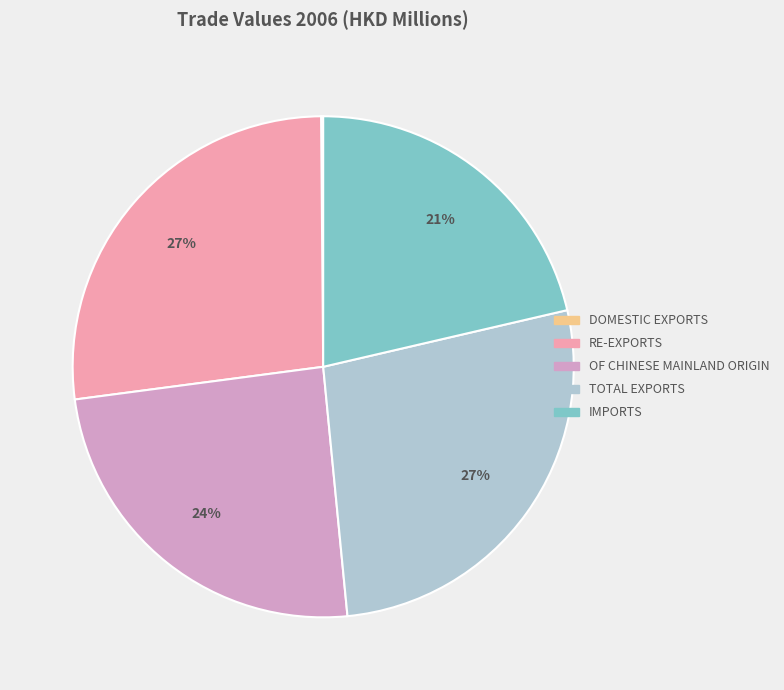

To the nearest percent, what is the difference between the largest and smallest slice percentages?

27%